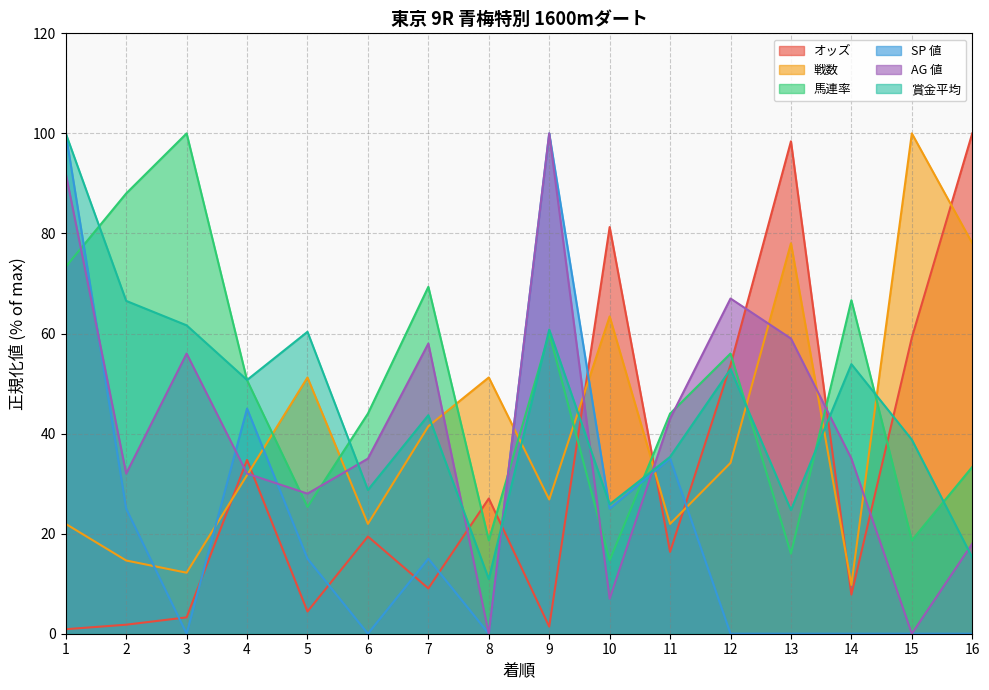

At 1, list the series in order from smallest to largest.

オッズ, 戦数, 馬連率, AG 値, SP 値, 賞金平均